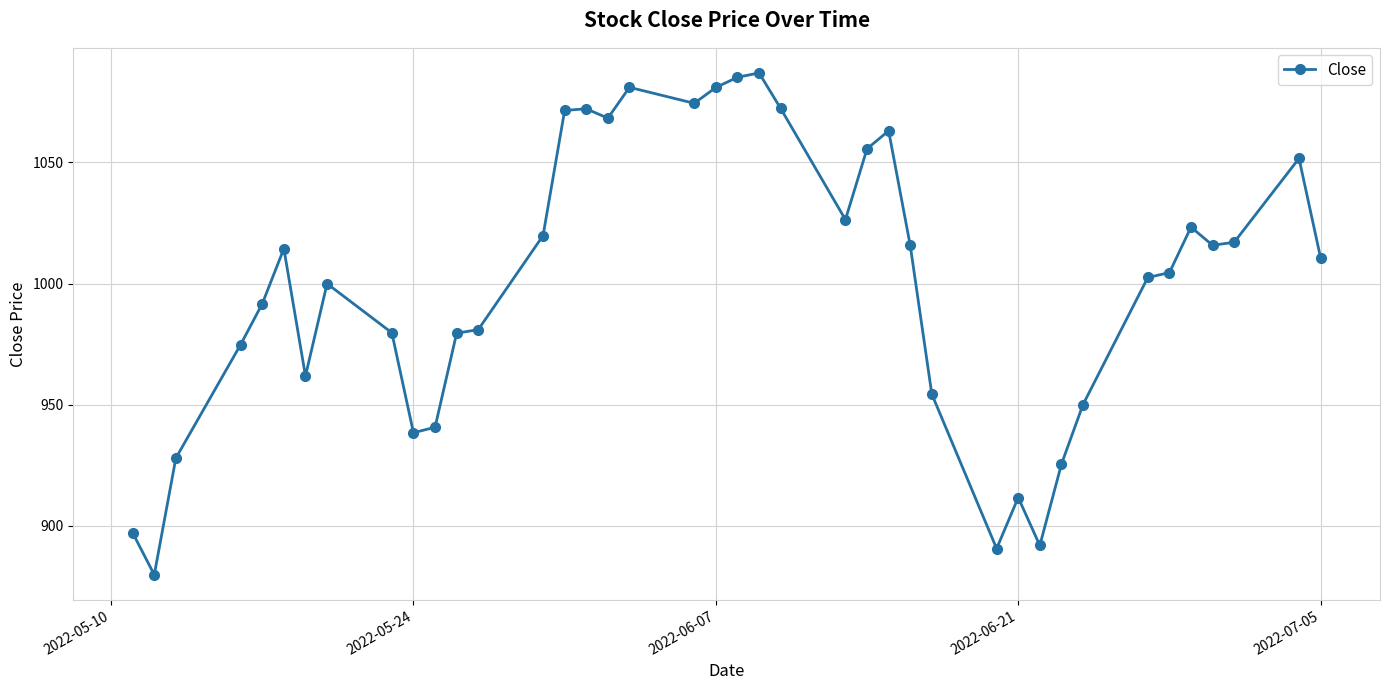

True or false: the data has more than 0 interior local peaks.

True